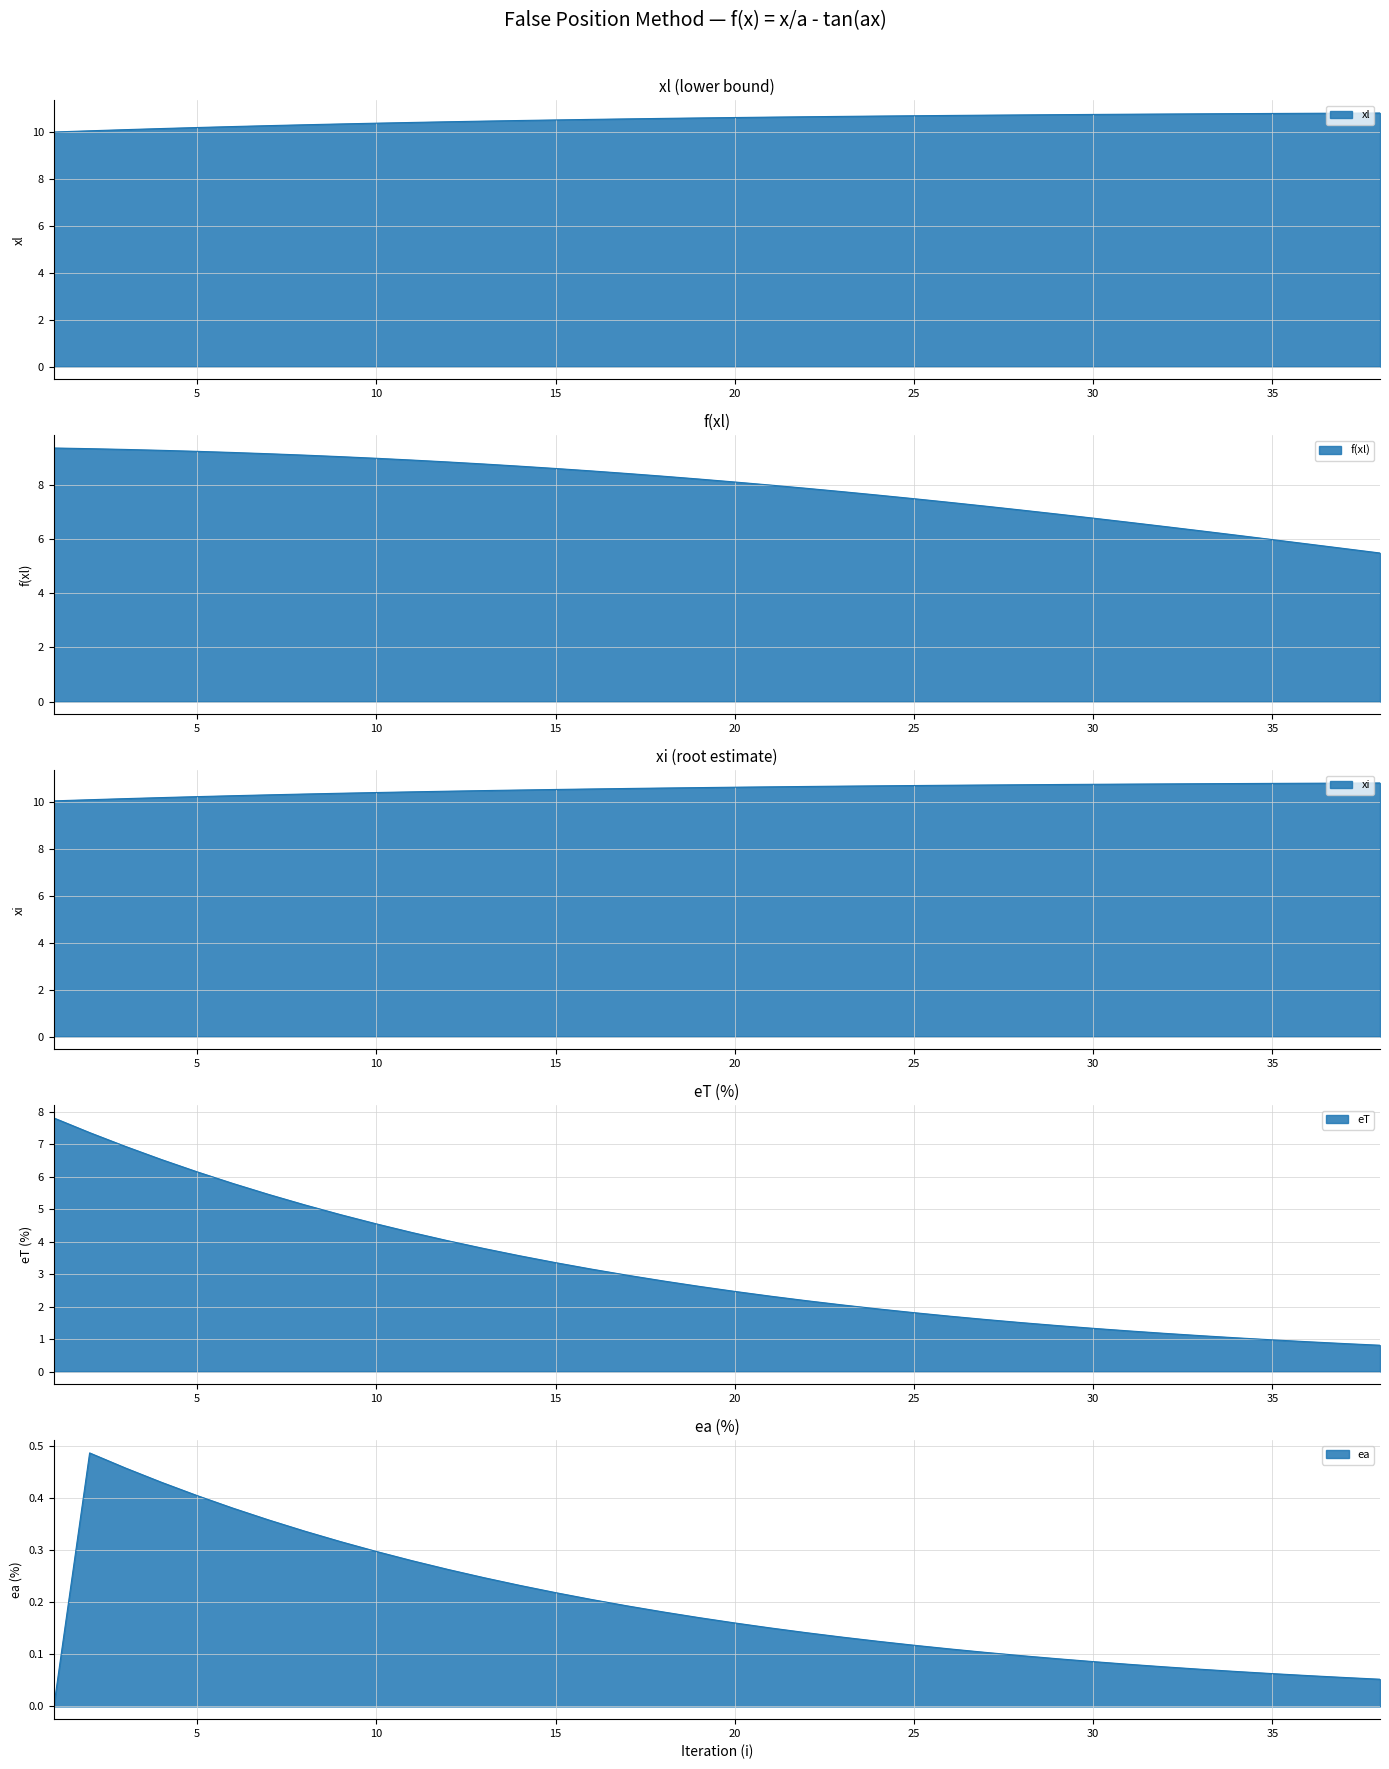

List the labels in order of eT value, smallest first.

38, 37, 36, 35, 34, 33, 32, 31, 30, 29, 28, 27, 26, 25, 24, 23, 22, 21, 20, 19, 18, 17, 16, 15, 14, 13, 12, 11, 10, 9, 8, 7, 6, 5, 4, 3, 2, 1